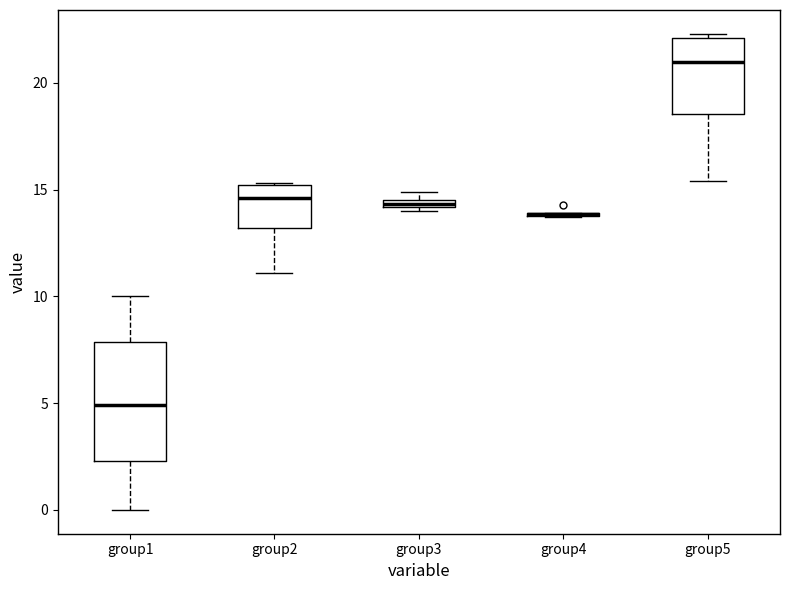

Comparing the boxes themselves (not the whiskers), which one is the tallest?

group1